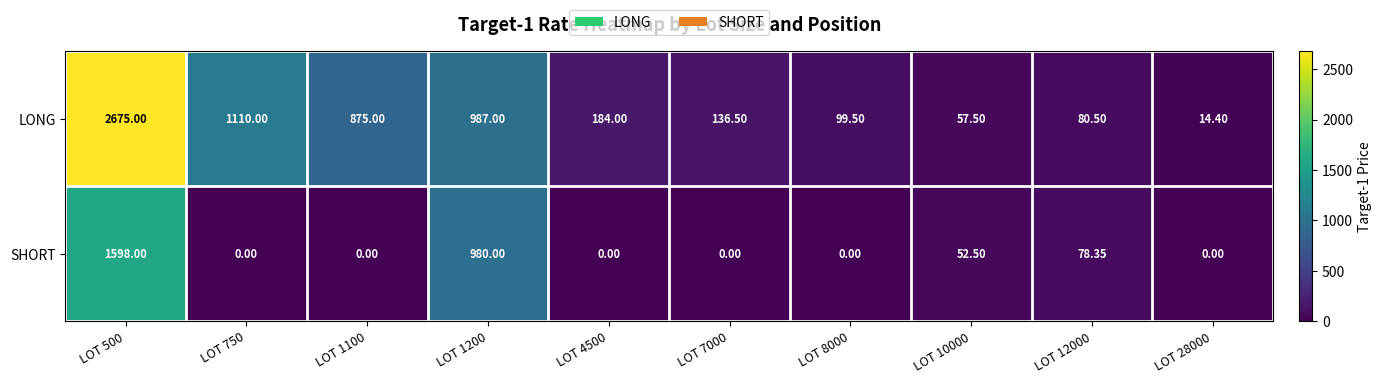

Which series has the largest total across all categories?

LONG